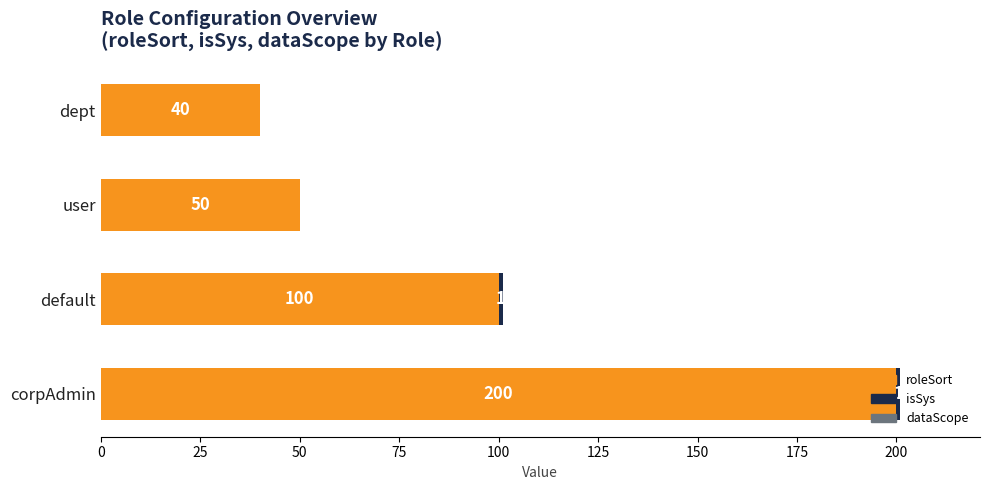

At which label is roleSort closest to 120?

default